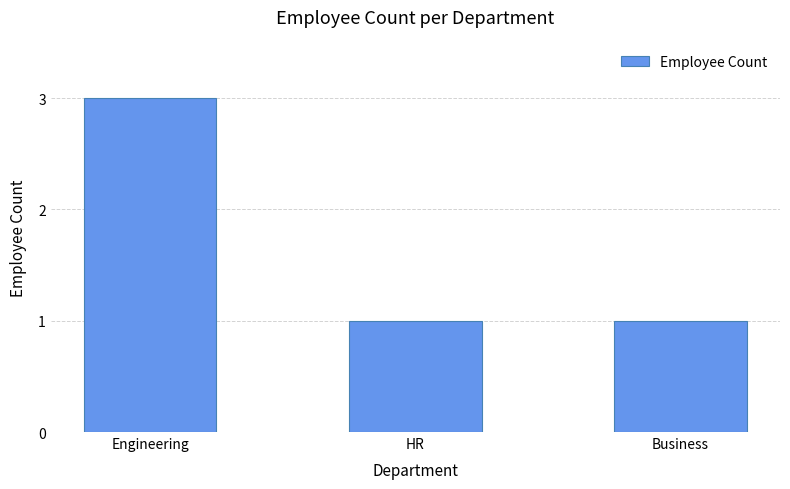

What is the label of the 3rd bar from the right?

Engineering